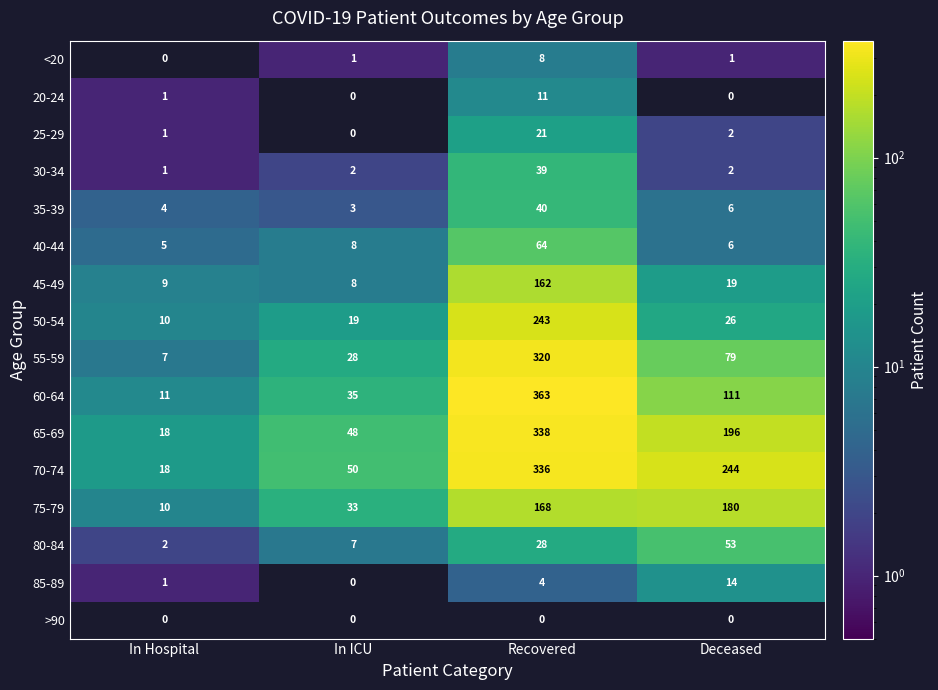

At which category is the sum across all series the highest?

Recovered